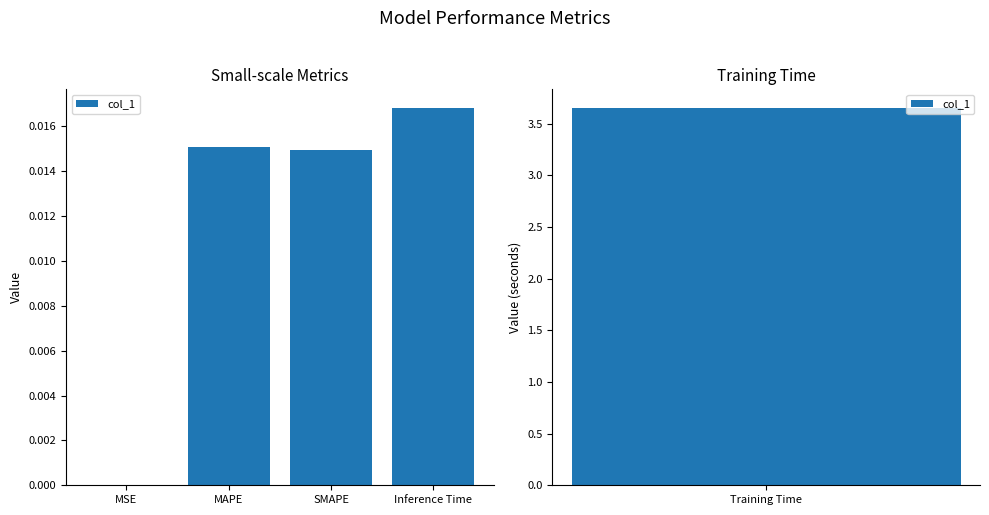

The chart shows a value of 0.0 at MAPE. True or false?

True